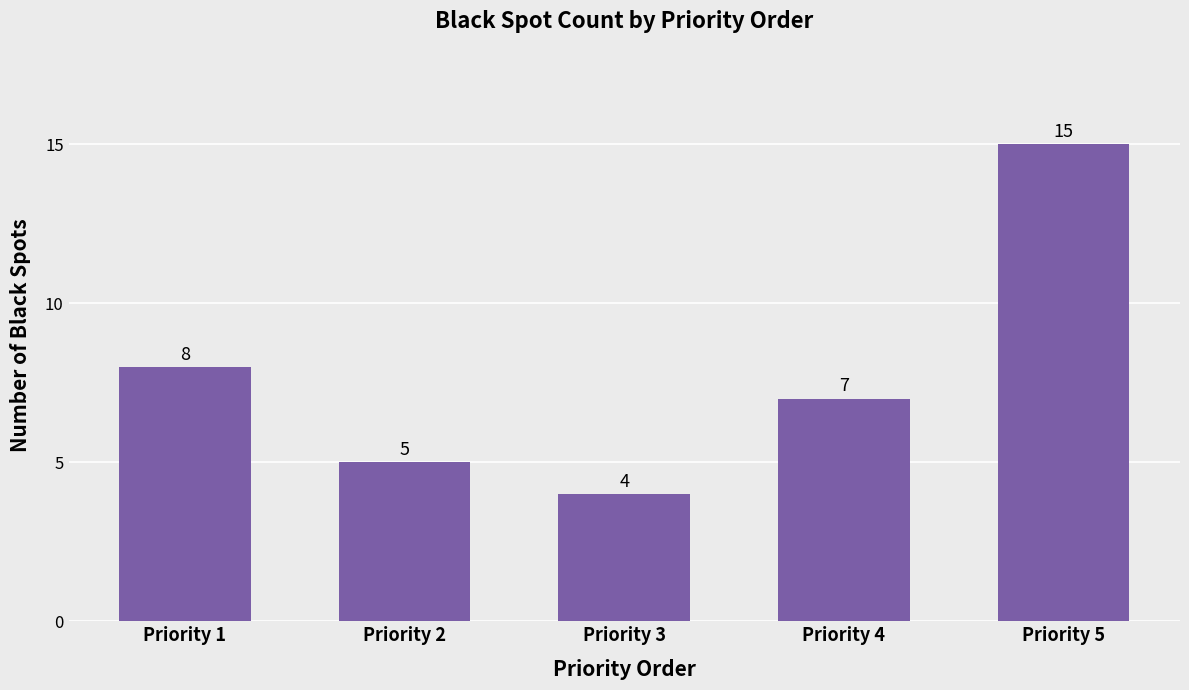

What is the ratio of the value at Priority 2 to the value at Priority 4?

0.7